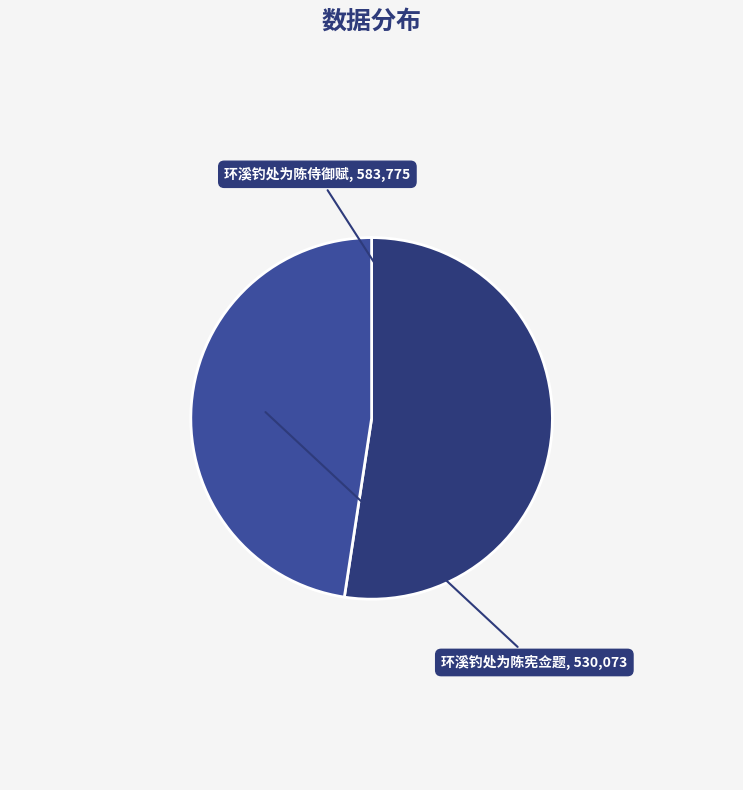

Combined, do 环溪钓处为陈侍御赋 and 环溪钓处为陈宪佥题 account for over 50%?

Yes